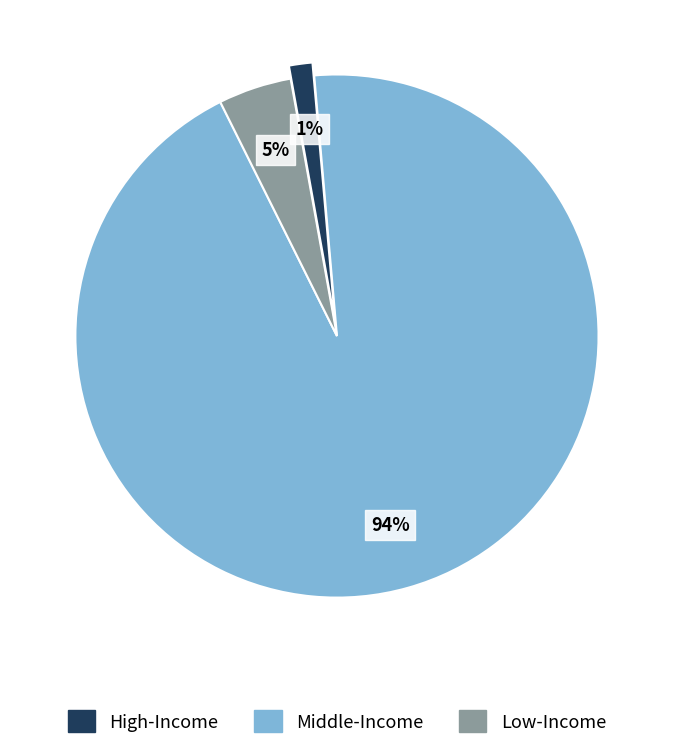

Is there any slice that represents more than half of the pie?

Yes